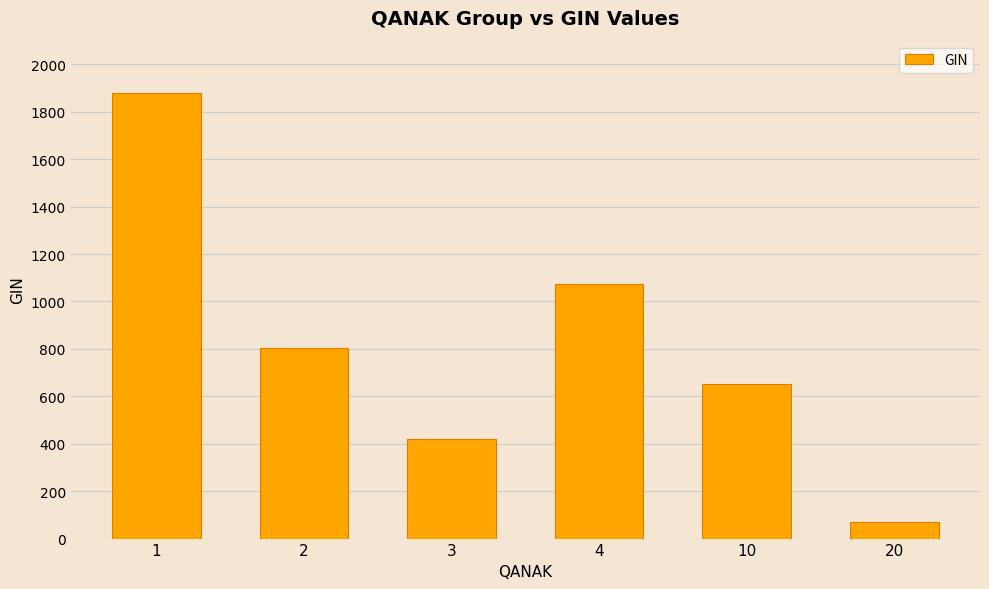

What is the difference between the second highest and second lowest values?

651.7